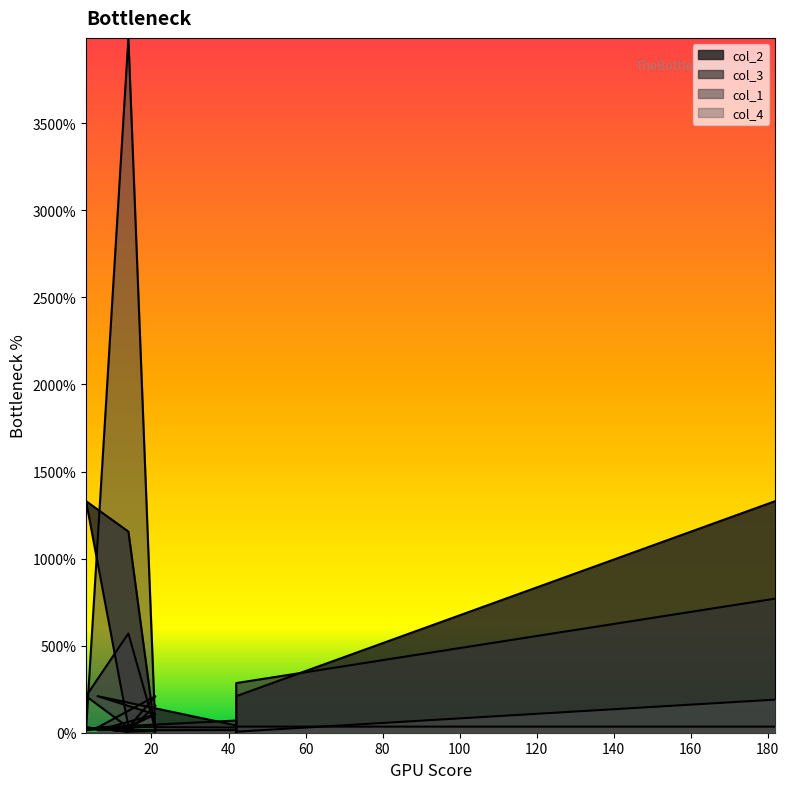

What is the average value of the col_1 series?

433